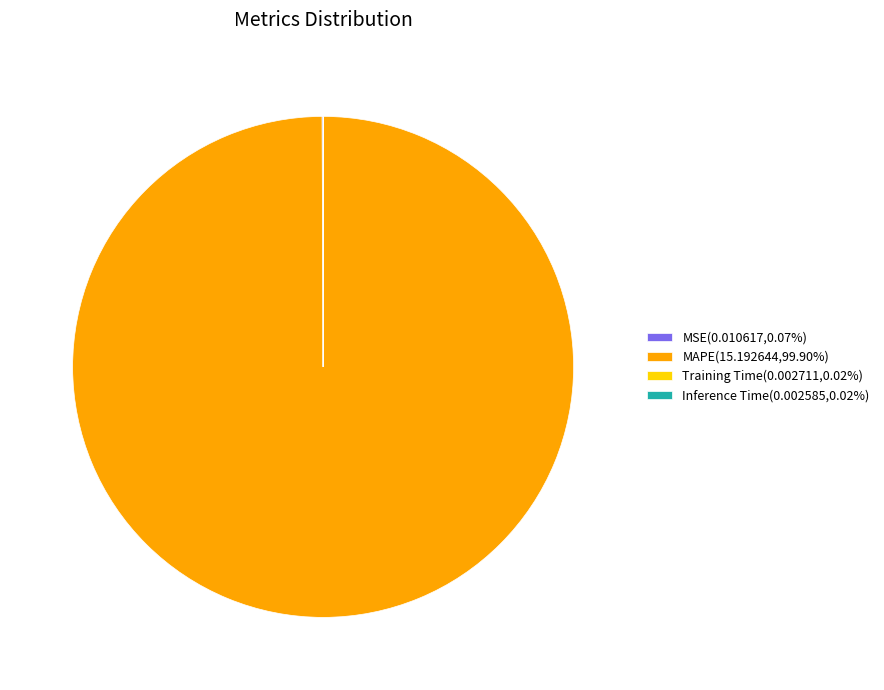

Is there any slice that represents more than half of the pie?

Yes